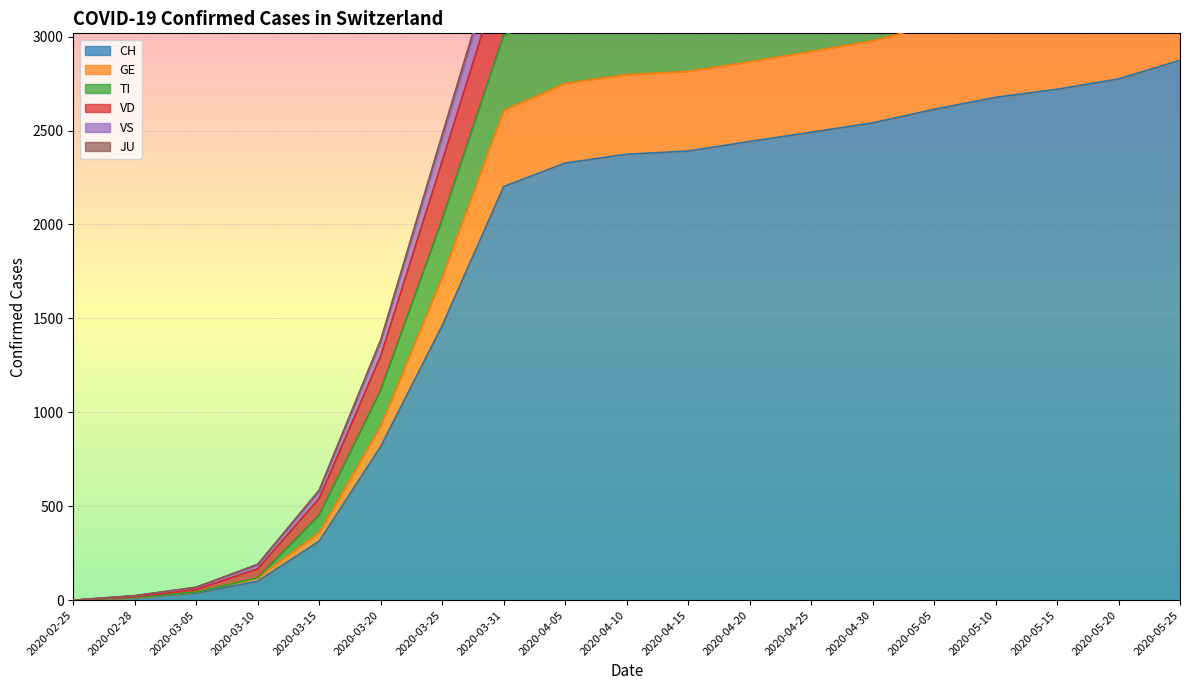

What is the difference between the maximum and minimum values in the GE series?

3704